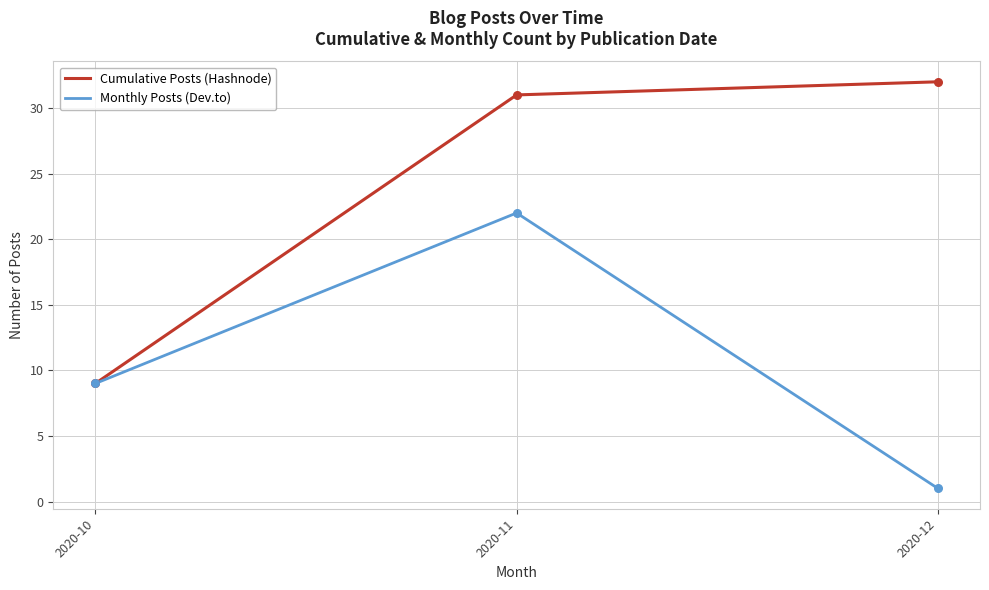

Between 2020-10 and 2020-12, which series saw the biggest shift?

Cumulative Posts (Hashnode)